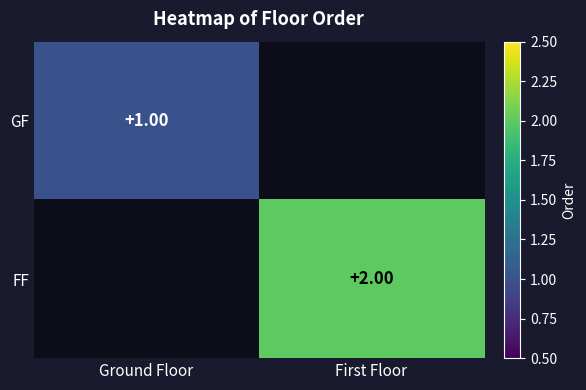

At which category does the chart reach its minimum across all series?

First Floor